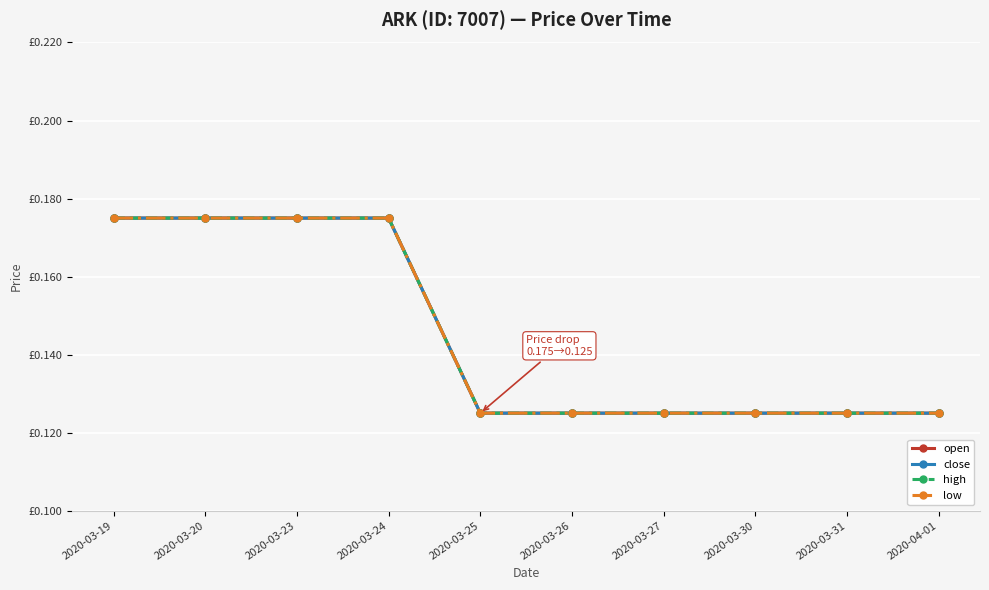

At which category is the sum across all series the highest?

2020-03-19